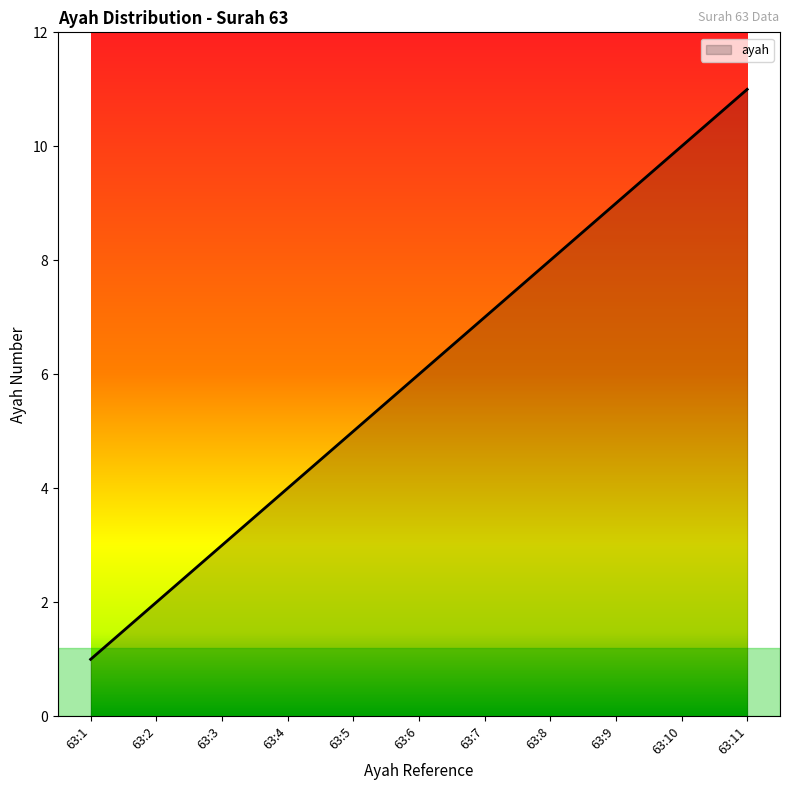

What is the minimum value shown in the chart?

1